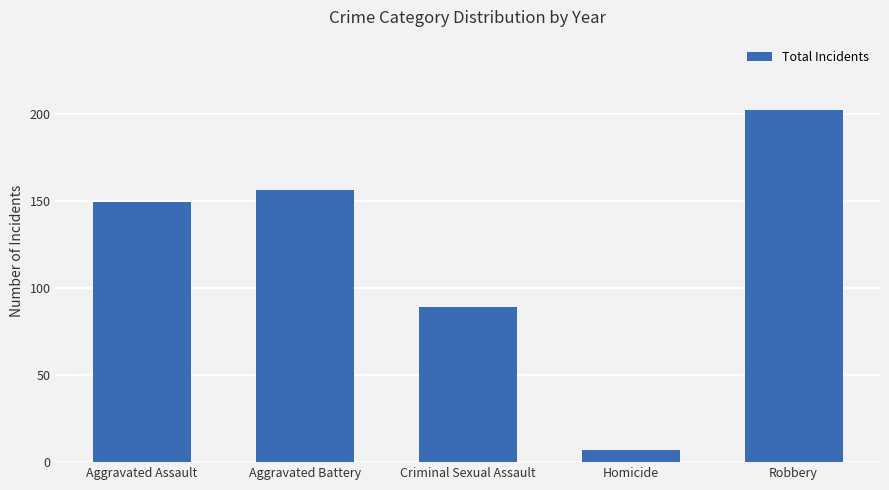

True or false: the data shows 279 at Aggravated Battery.

False